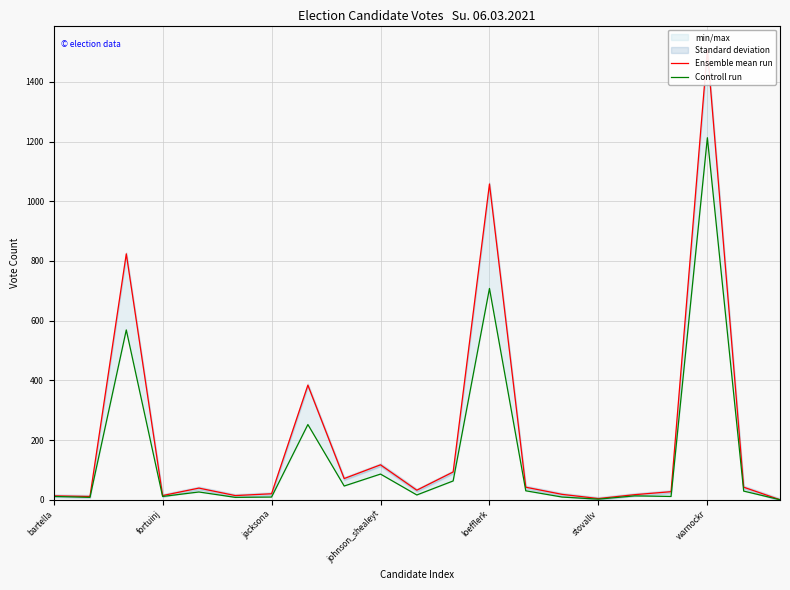

Does the chart display data point markers on the line(s)?

No